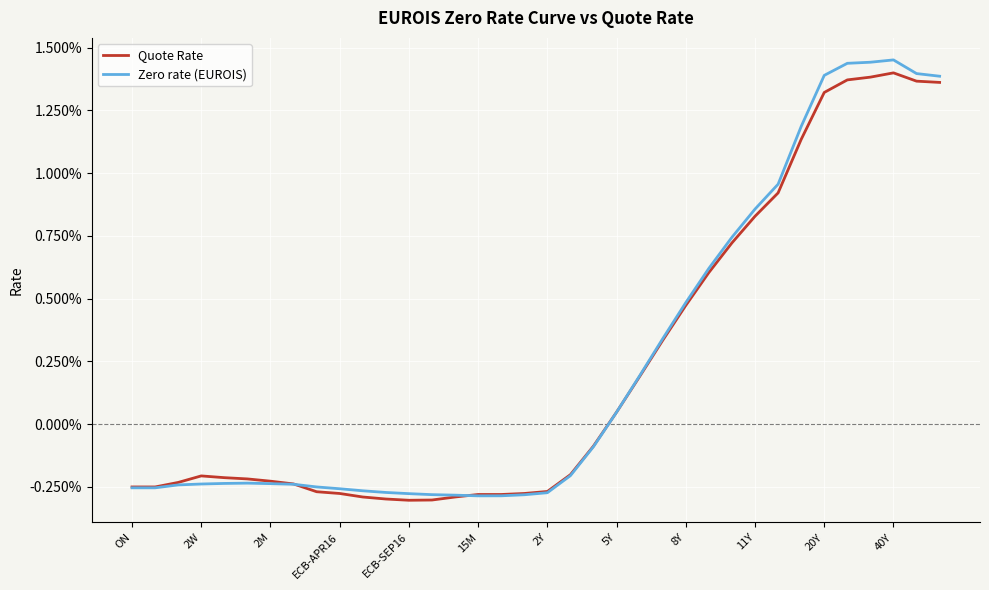

What are all the series names shown in the legend?

Quote Rate, Zero rate (EUROIS)